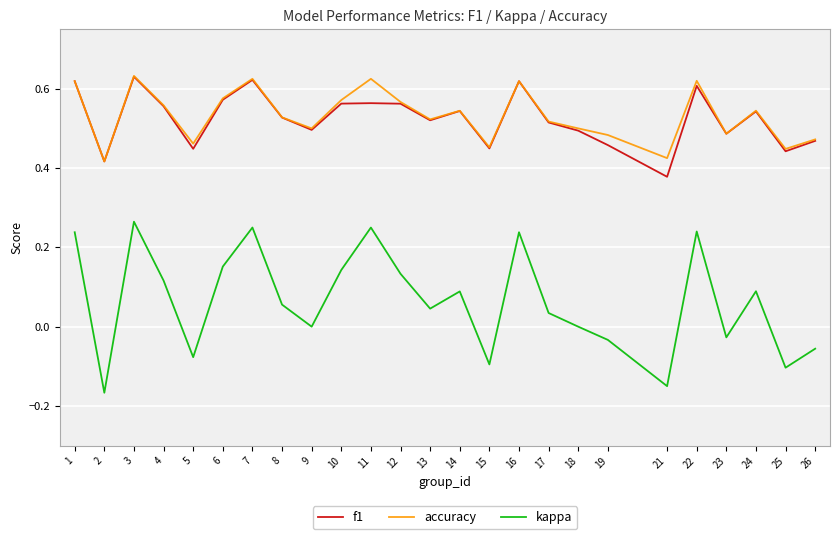

At which label does f1 reach its minimum?

21